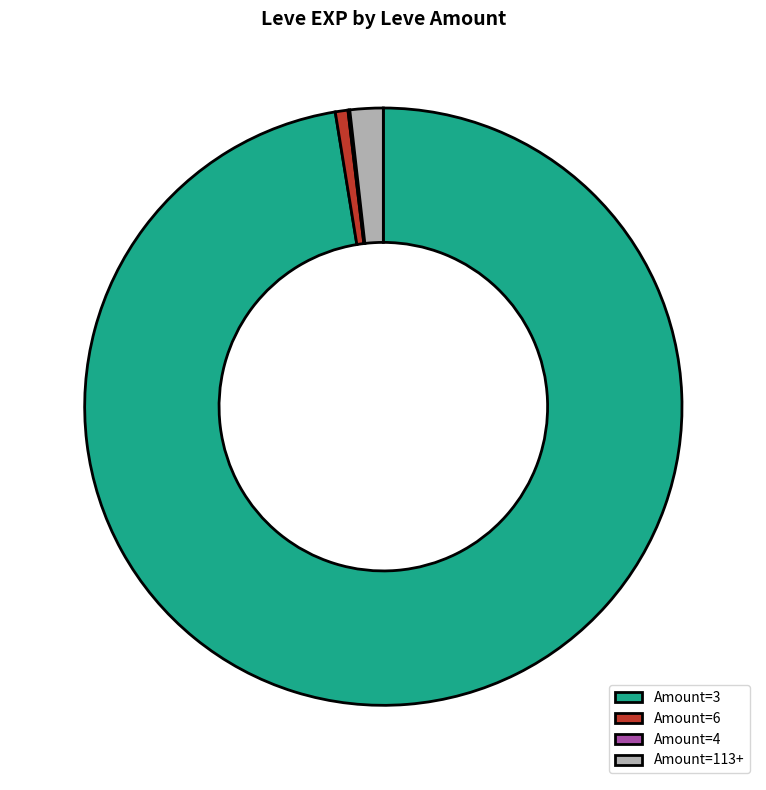

What is the largest slice in the pie chart?

Amount=3